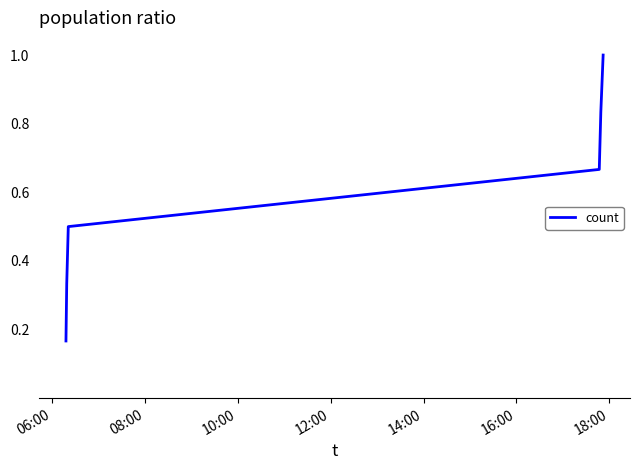

How many values are between 0 and 1?

6